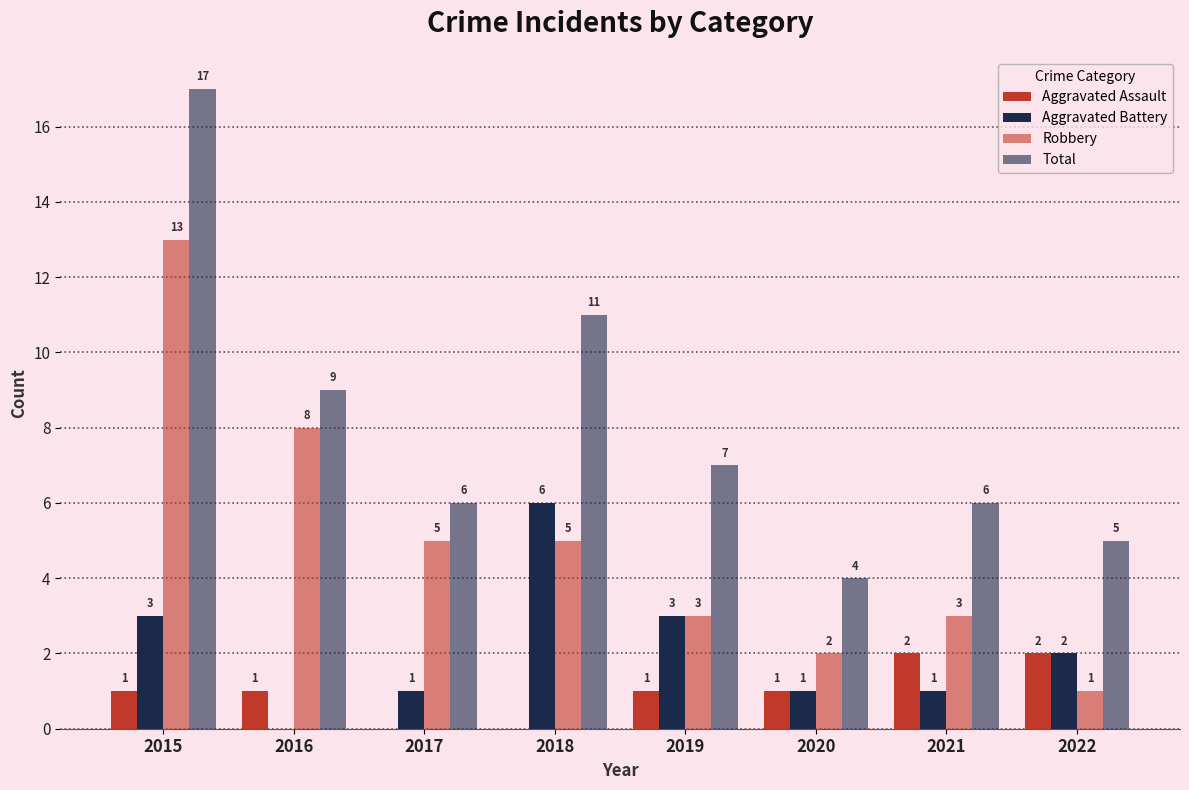

Are the bars horizontal?

No